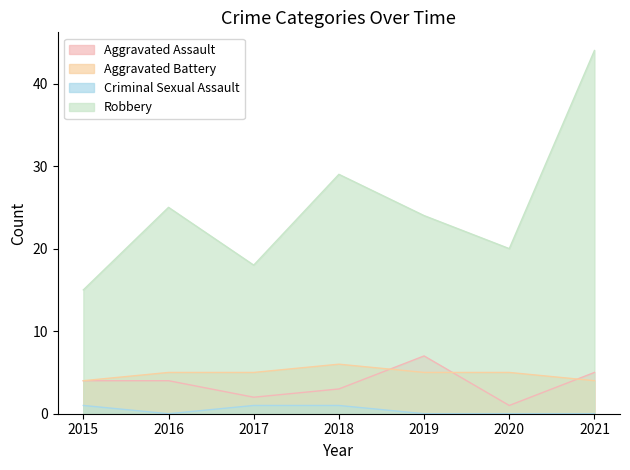

What is the spread (max minus min) of values at 2017?

17